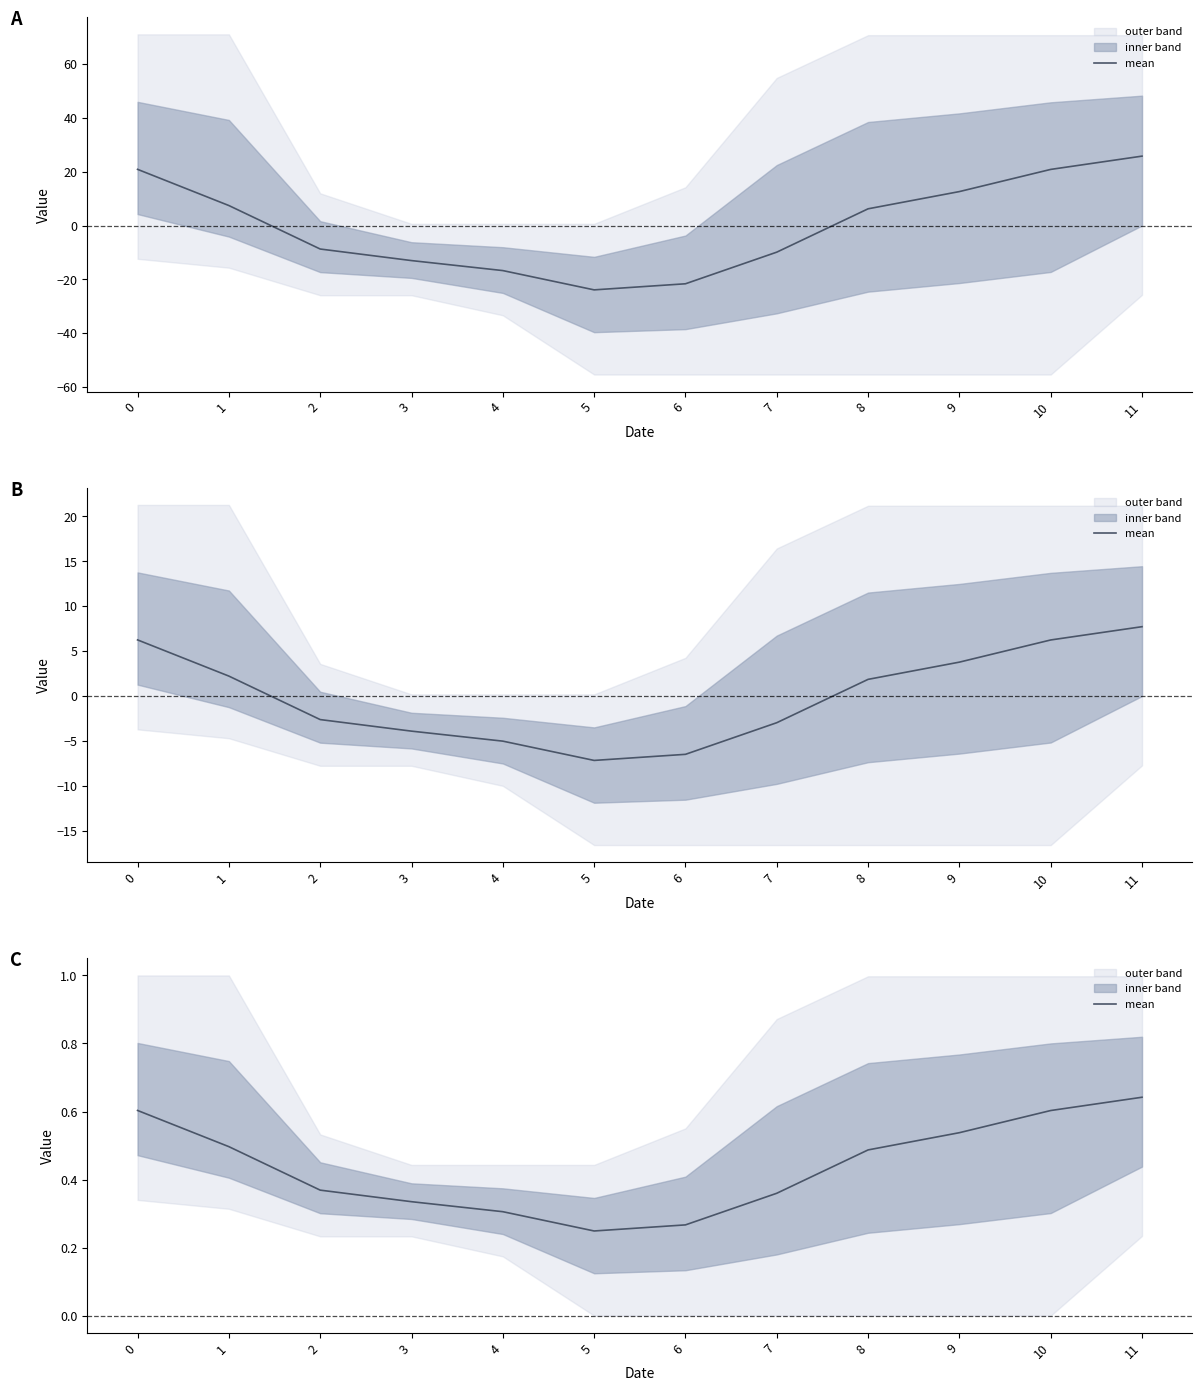

The chart shows a value of 0.2 at 1. True or false?

False